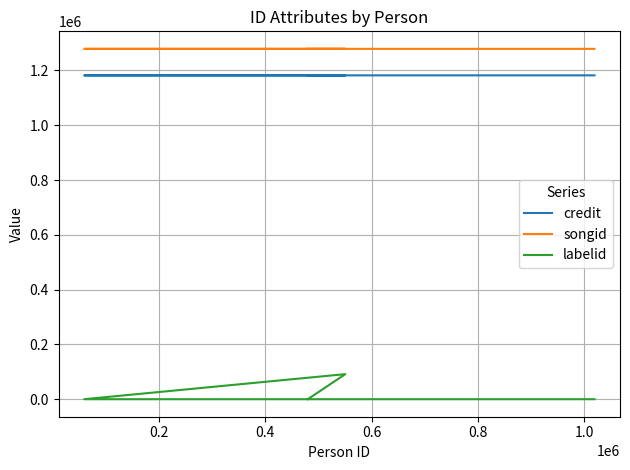

How many lines are shown in the chart?

3